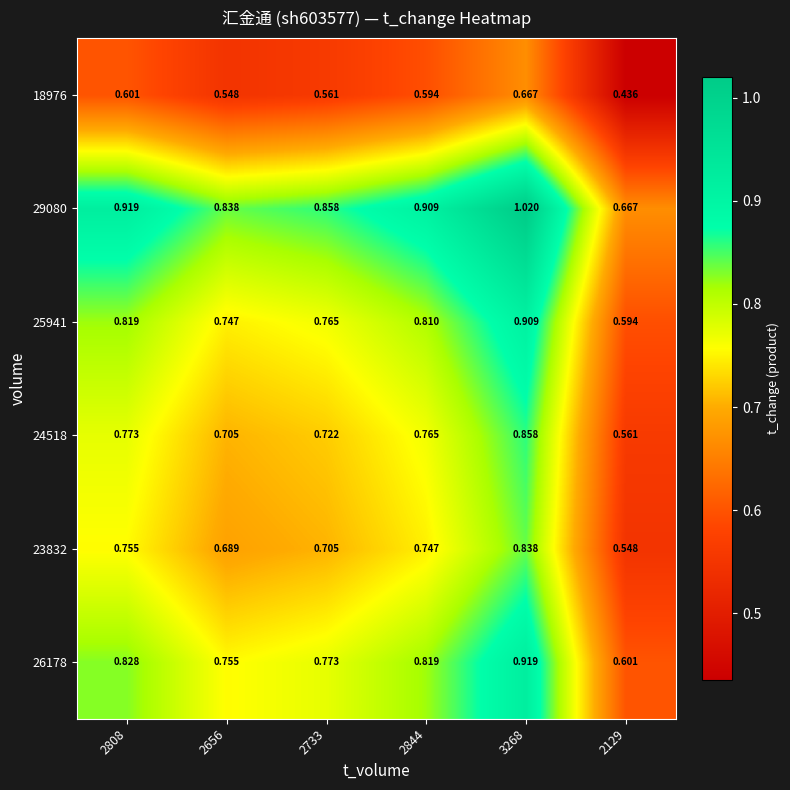

What is the minimum value shown in the chart?

0.4